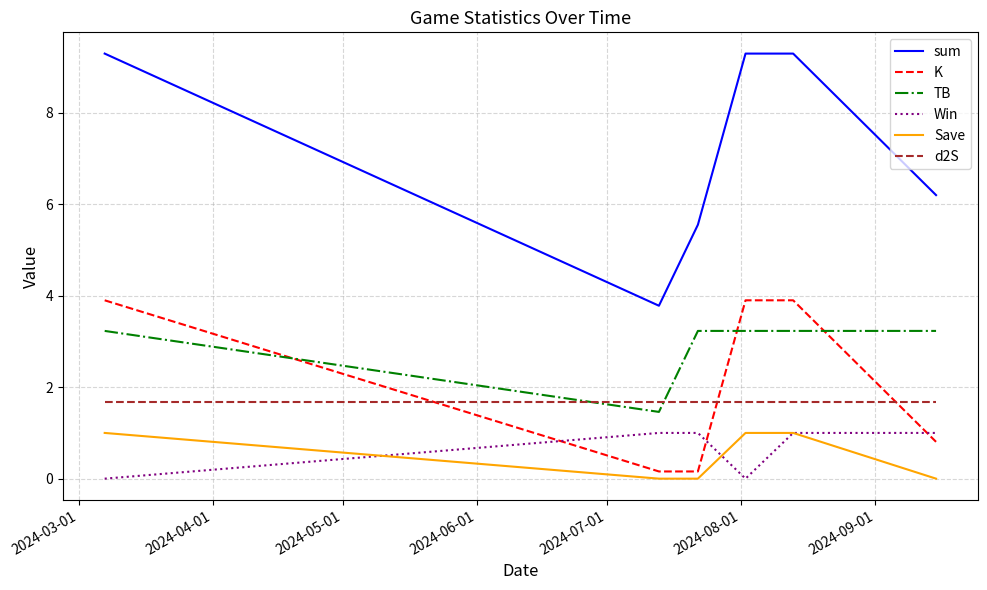

How many interior local valleys does the sum series have?

1